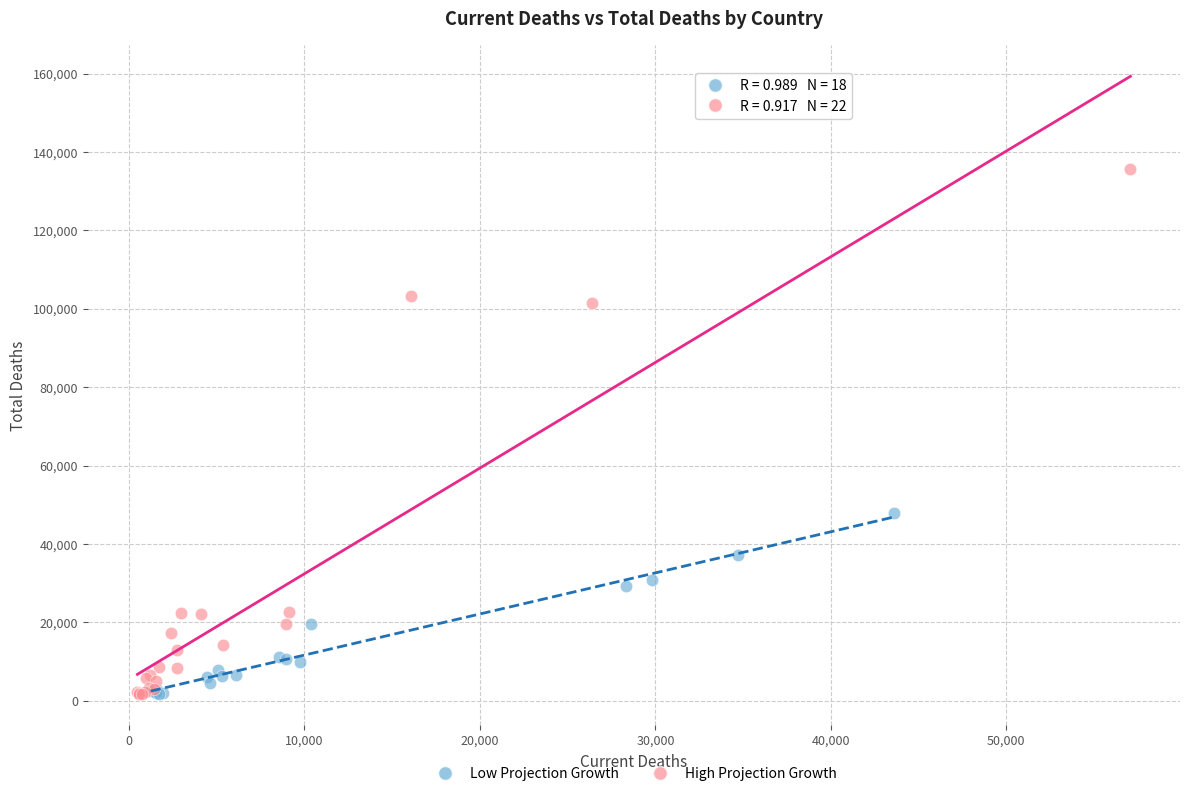

Which series has the largest Y range (max minus min)?

High Projection Growth